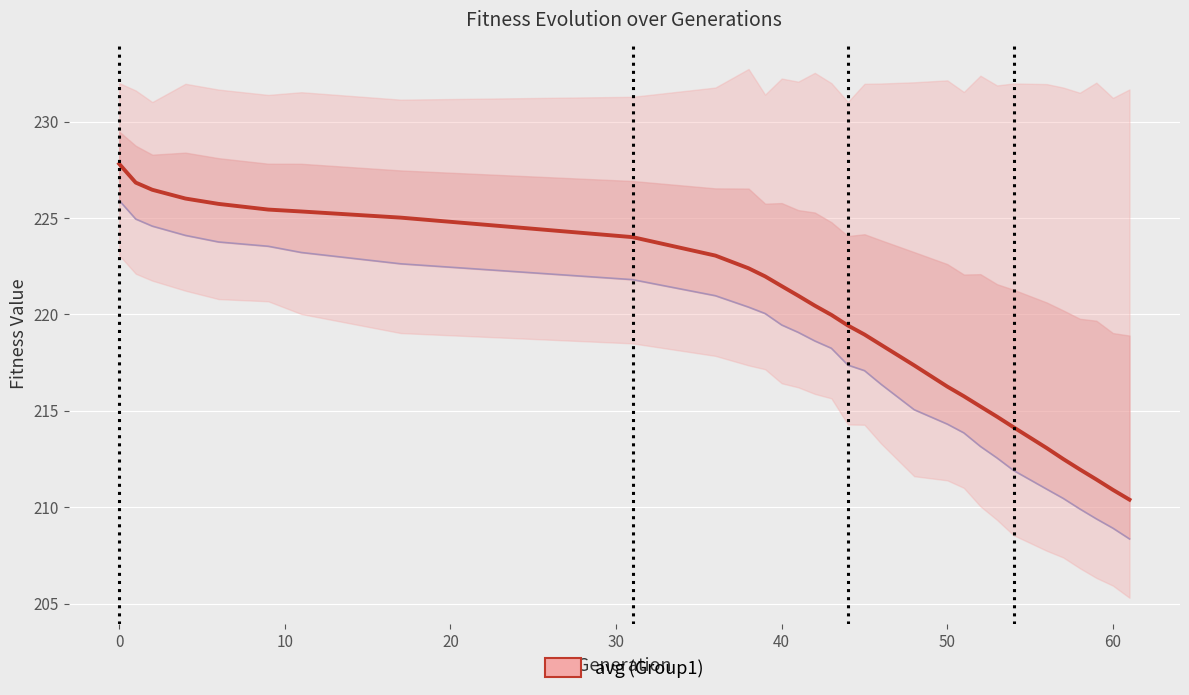

How many lines are shown in the chart?

2